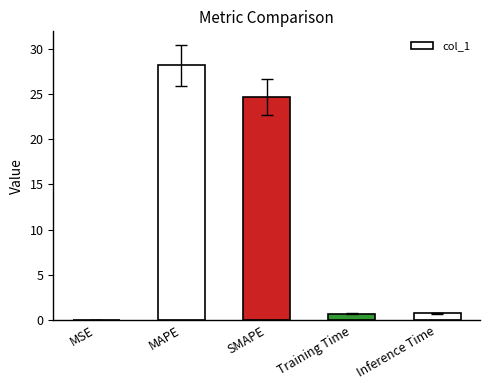

What is the maximum value shown in the chart?

28.1